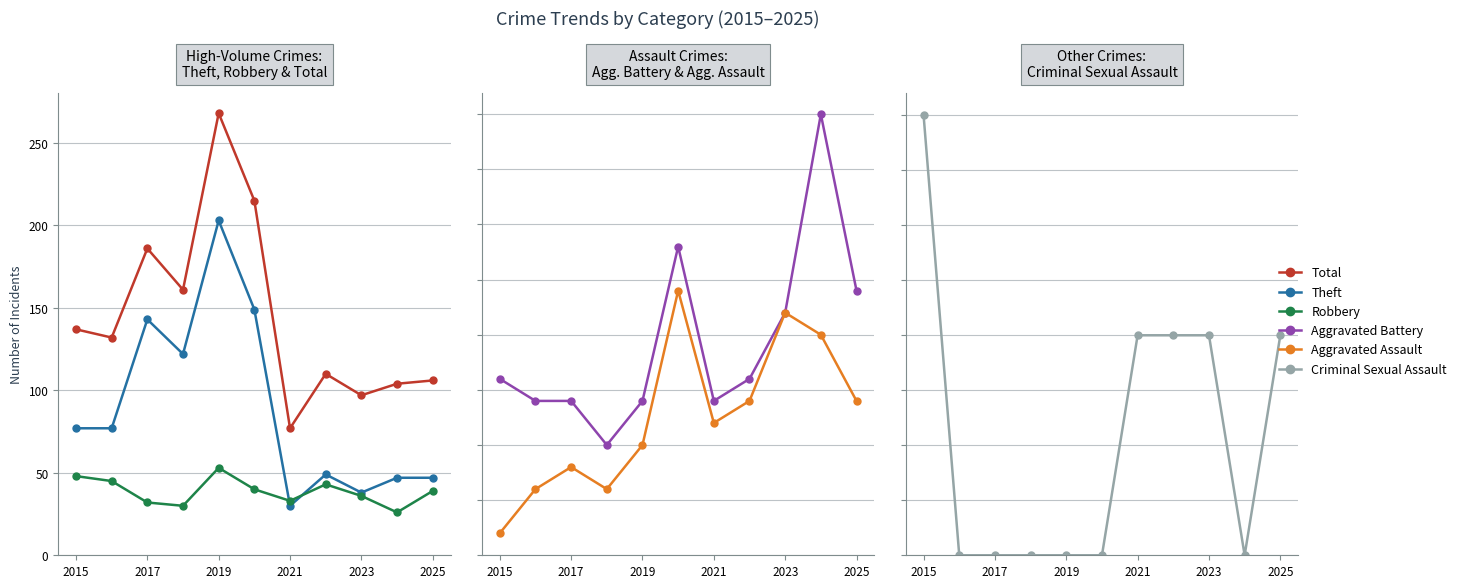

True or false: Theft and Aggravated Assault intersect in this chart.

False